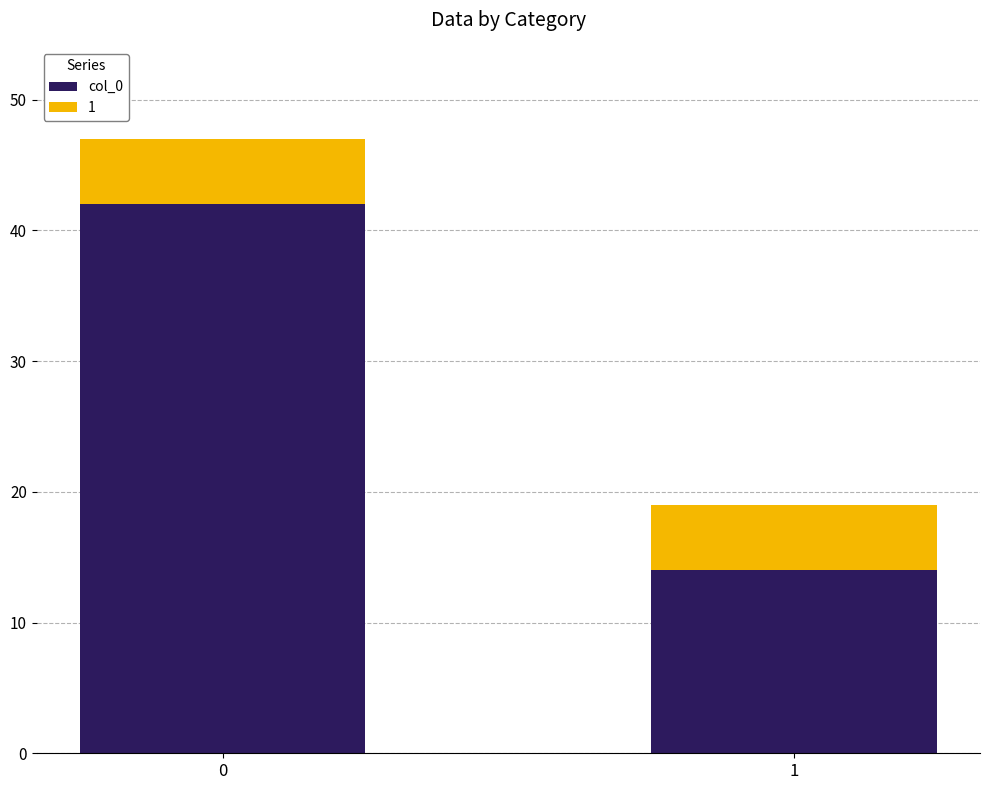

What is the difference between the maximum and minimum values in the col_0 series?

28